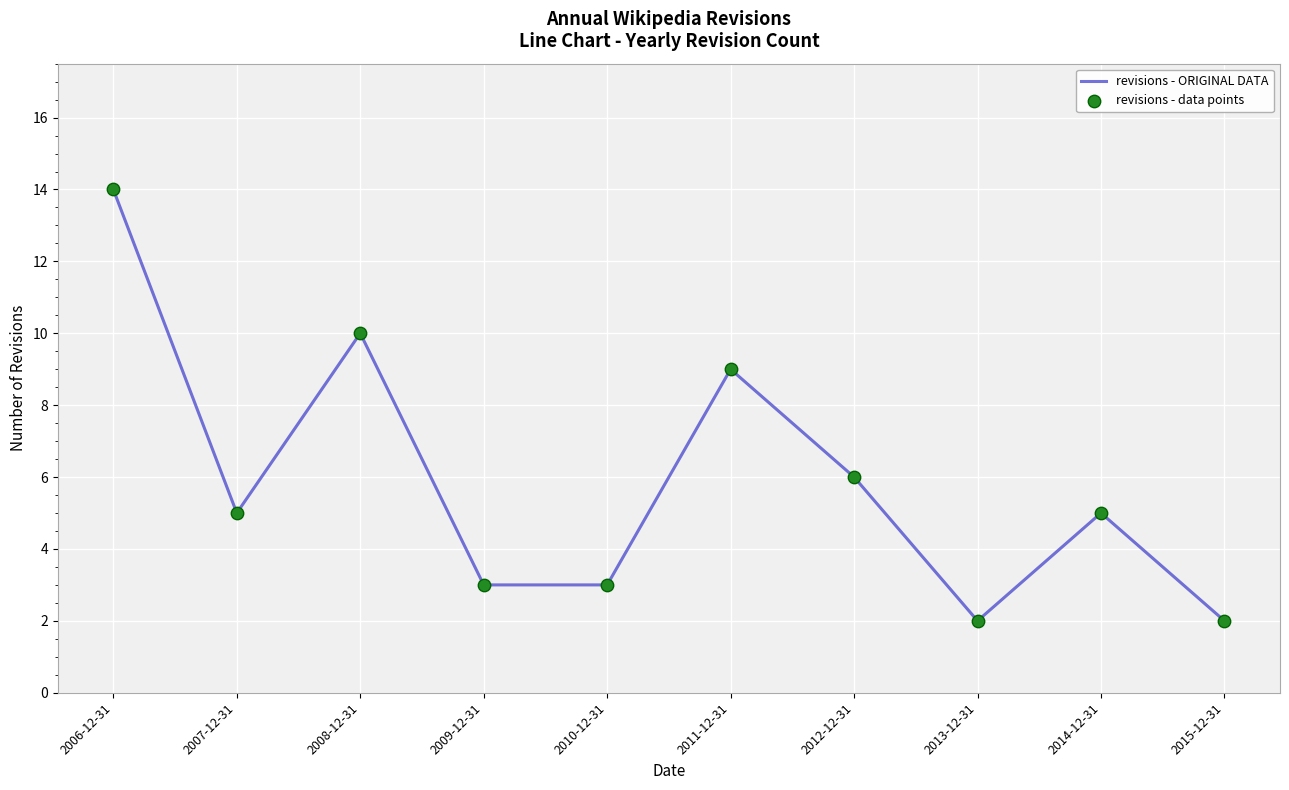

Which has a higher value, 2013-12-31 or 2012-12-31?

2012-12-31